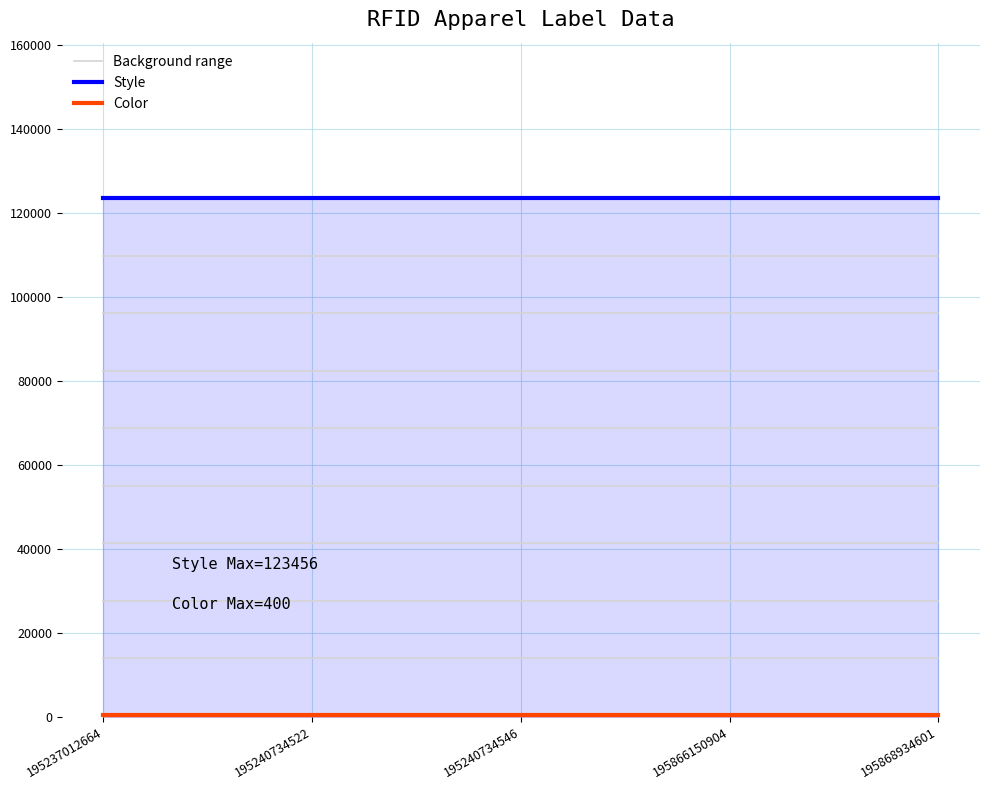

Is the value of Color at 195240734546 greater than the value of Background range at 195866150904?

No